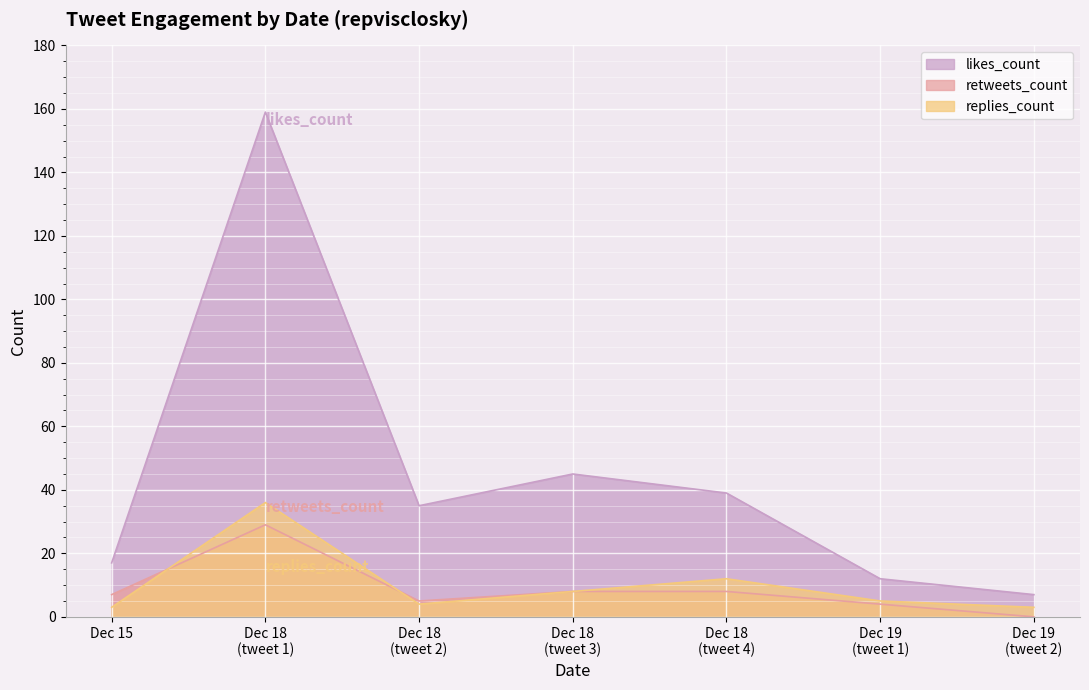

What is the maximum value shown in the chart?

159